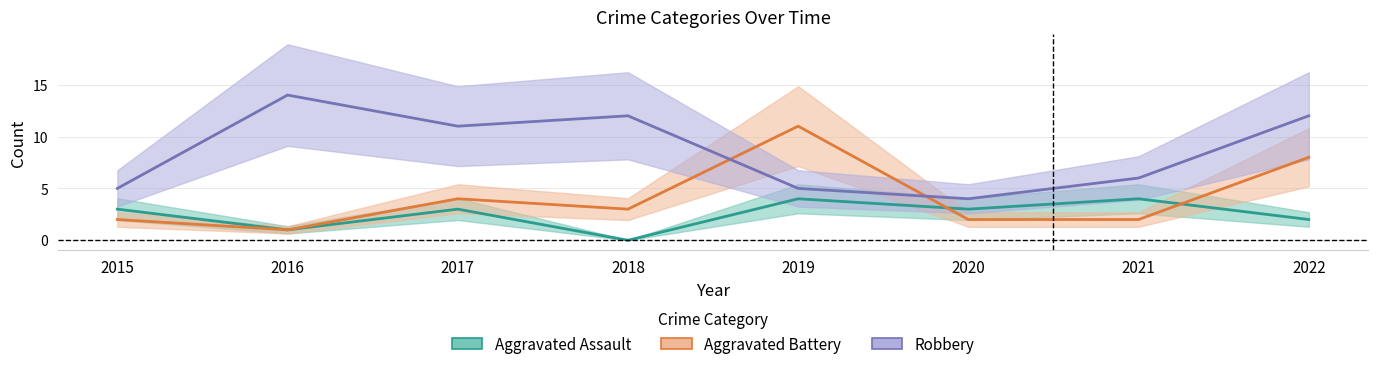

What is the sum of all Aggravated Assault values?

20